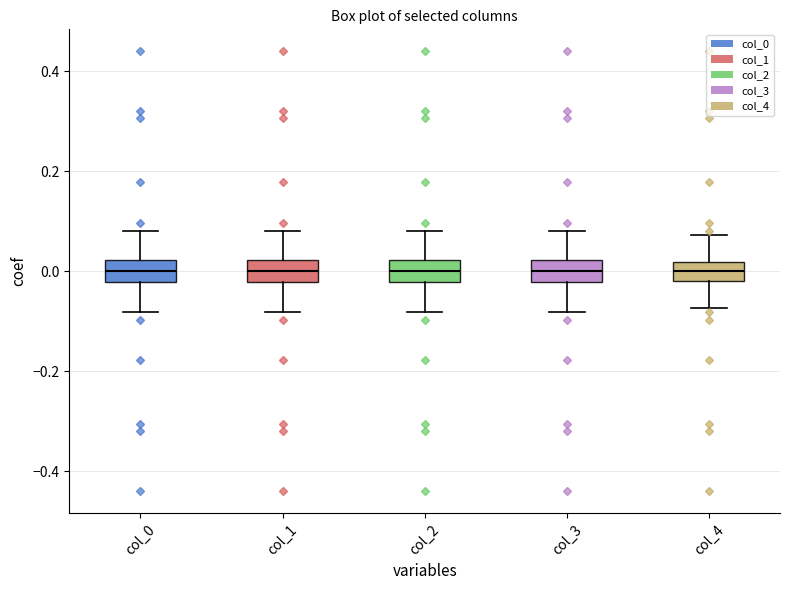

Reading left to right, transcribe this box plot: for each box, give where its median line is, the range the box spans, and where its two whiskers end, as read against the y-axis. The values are not printed on the chart, so give them approximately, as read against the axis.

col_0: median 0.00, box -0.02 to 0.02, whiskers -0.08 to 0.08
col_1: median 0.00, box -0.02 to 0.02, whiskers -0.08 to 0.08
col_2: median 0.00, box -0.02 to 0.02, whiskers -0.08 to 0.08
col_3: median 0.00, box -0.02 to 0.02, whiskers -0.08 to 0.08
col_4: median 0.00, box -0.02 to 0.02, whiskers -0.08 to 0.08